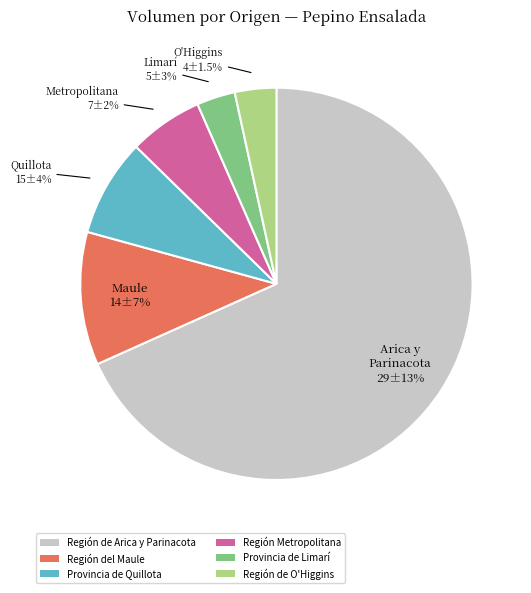

How much of the chart is everything except Región de O'Higgins?

97.4%